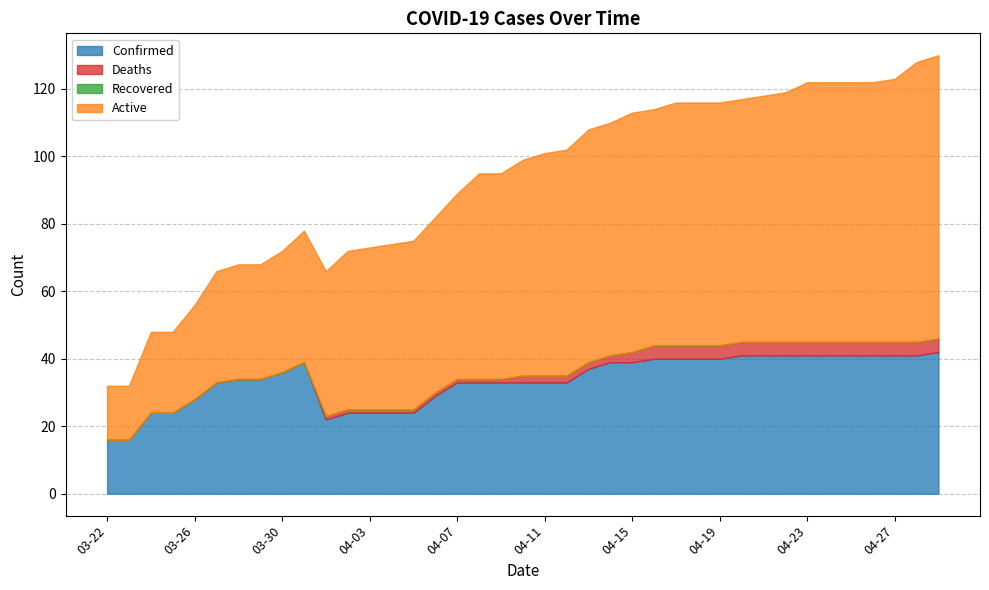

True or false: Deaths and Recovered intersect in this chart.

False